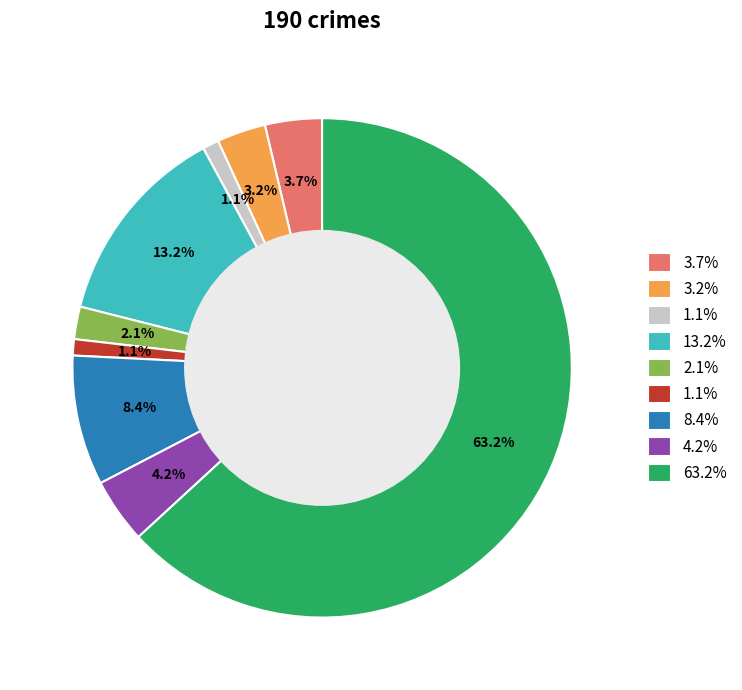

How many slices are in this pie chart?

9